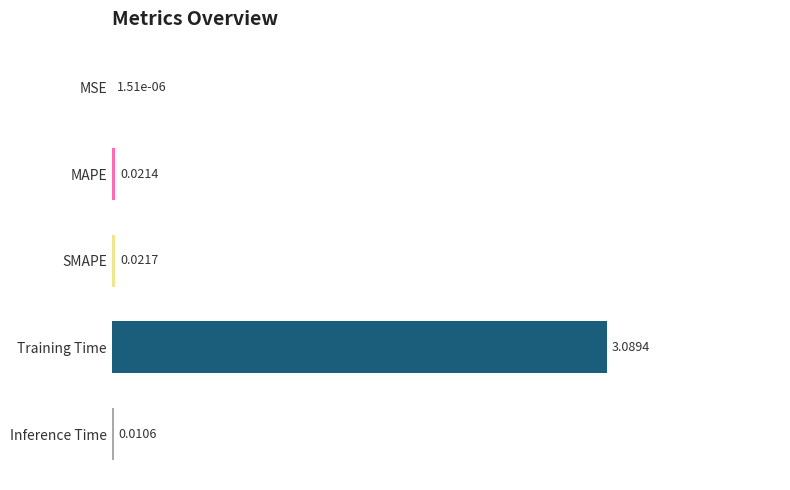

At which label is the value closest to 1?

SMAPE